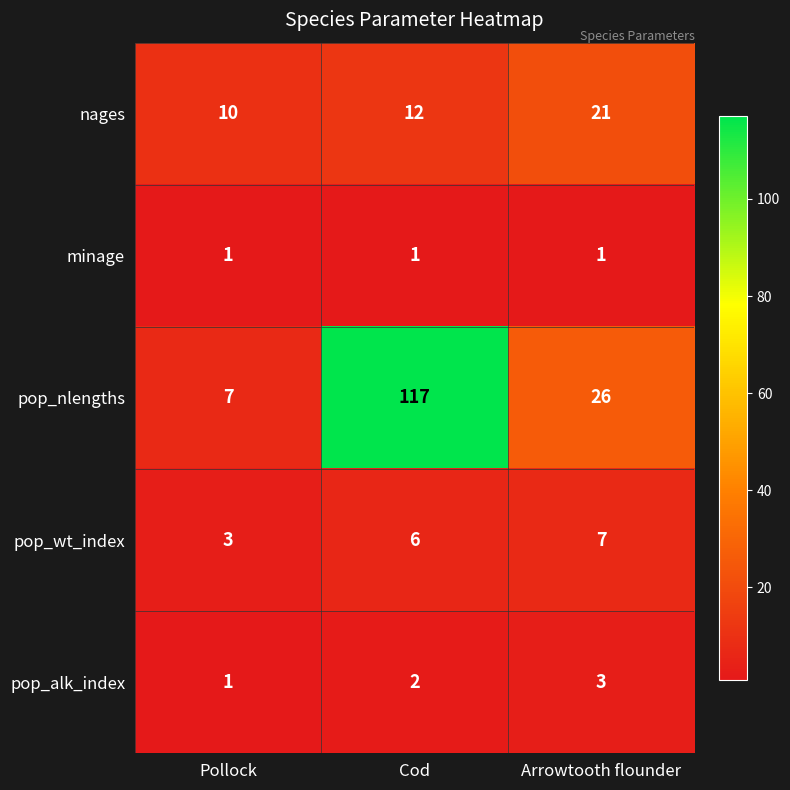

How many series are shown in this chart?

5